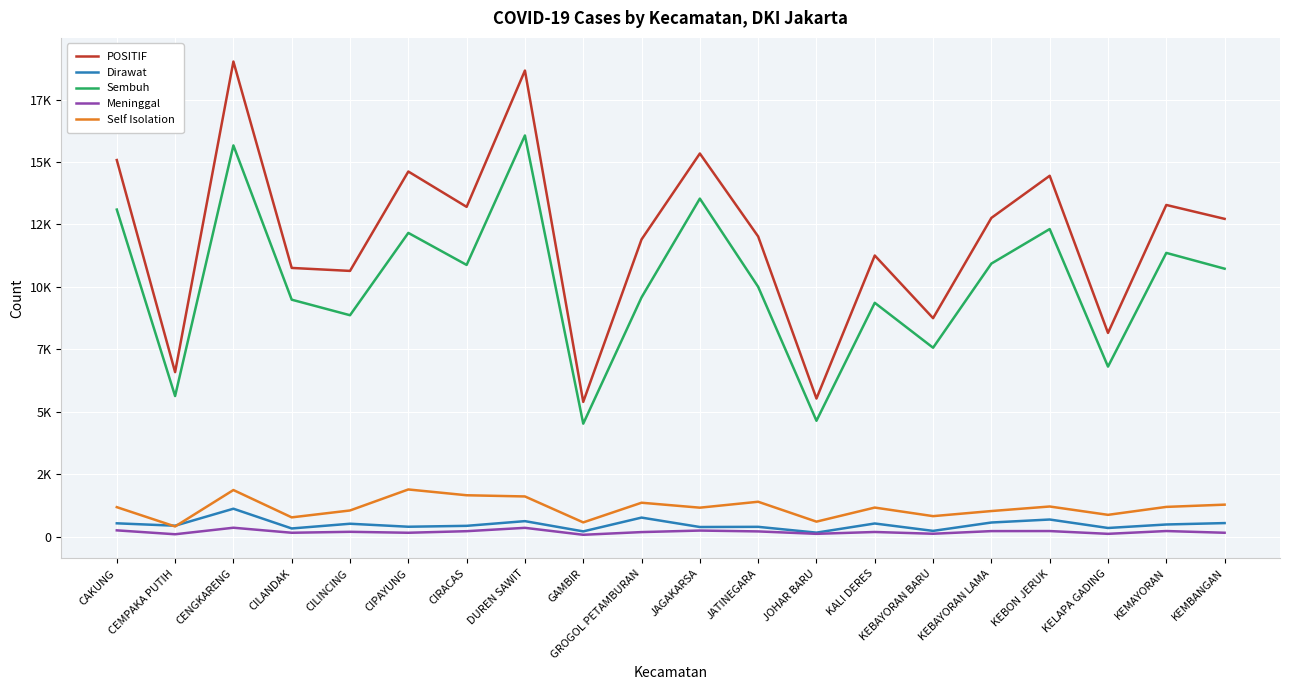

True or false: Dirawat and POSITIF intersect in this chart.

False